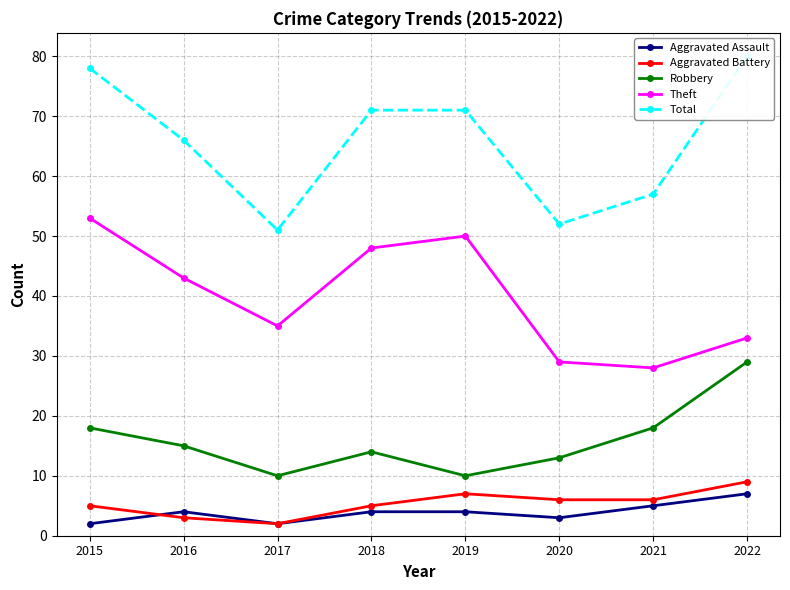

At which category does Robbery reach its first local peak?

2018